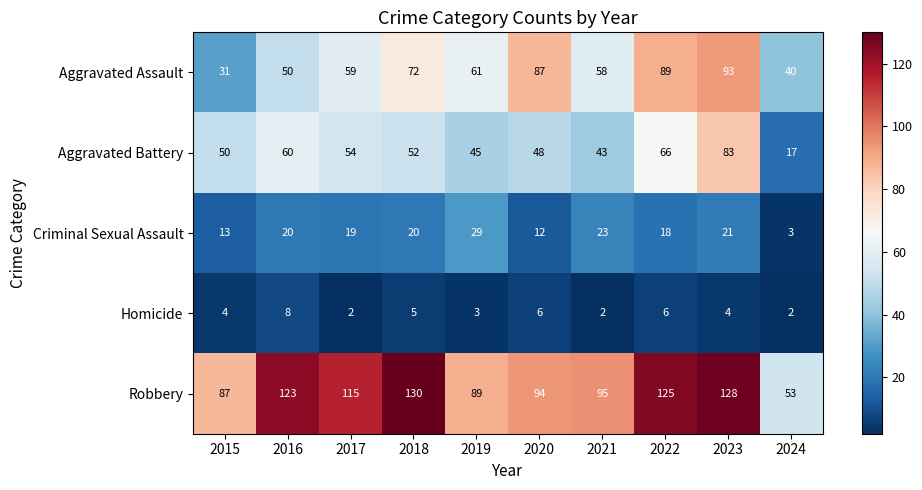

Count the number of categories in the chart.

10